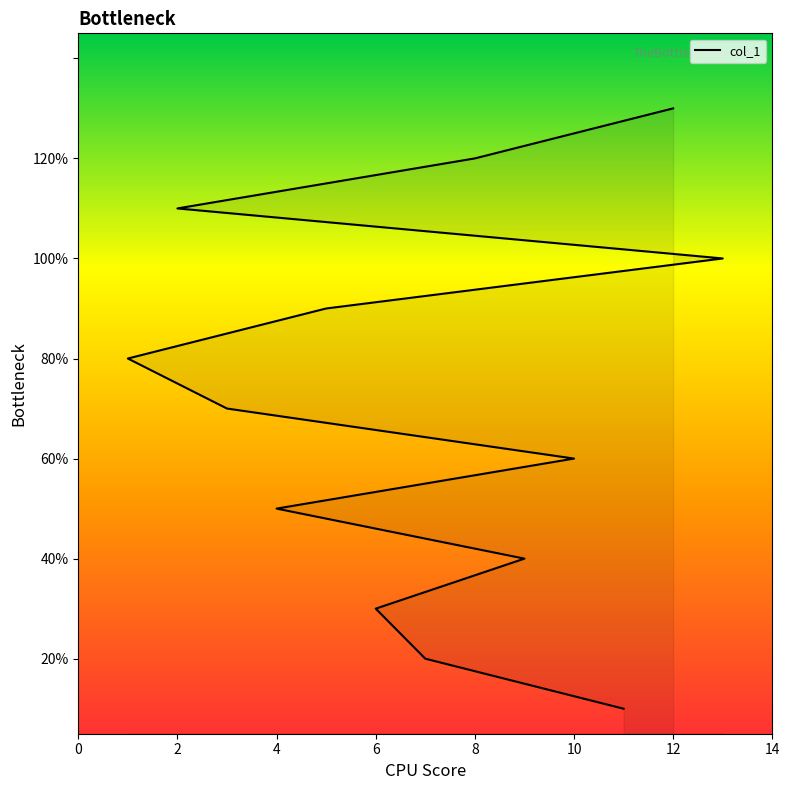

What is the smallest value displayed?

1